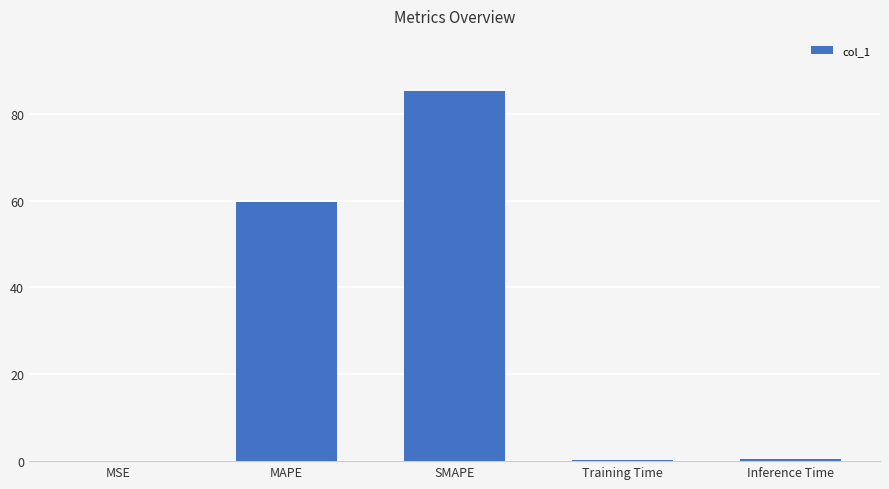

What is the approximate value at SMAPE?

85.1